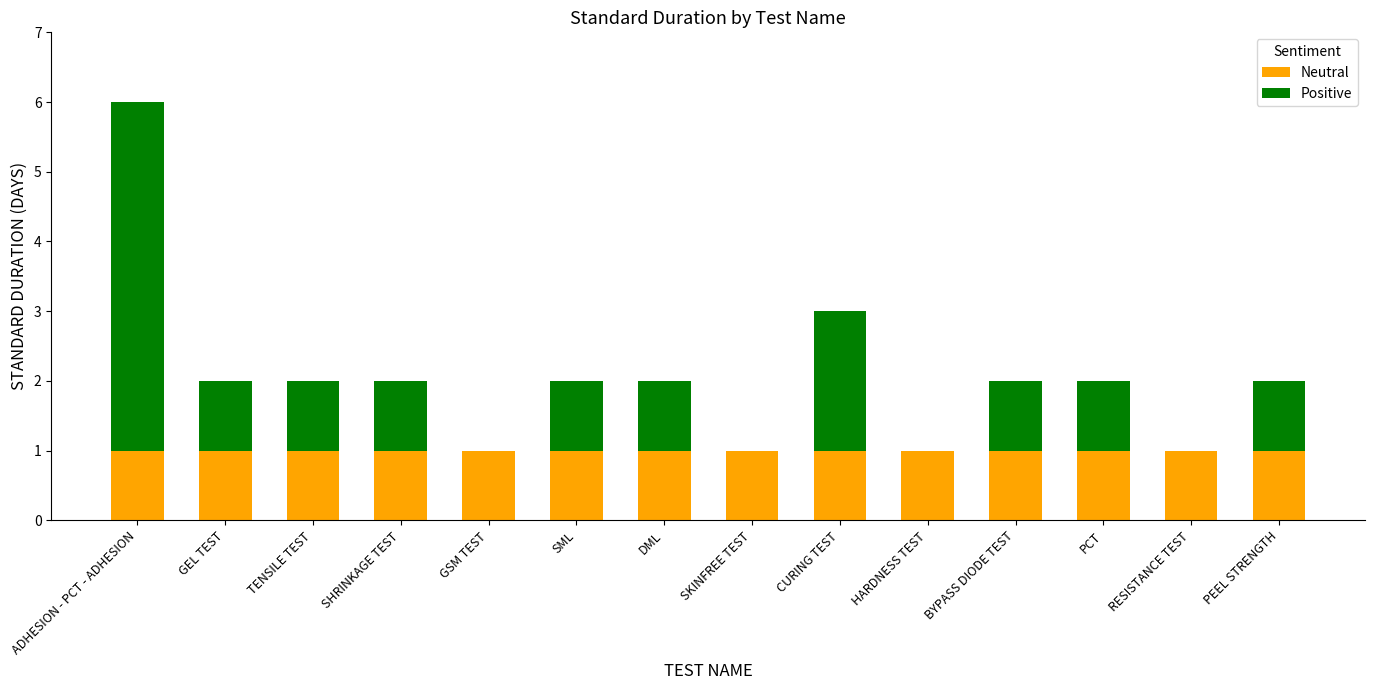

At which category is the sum across all series the highest?

ADHESION - PCT - ADHESION